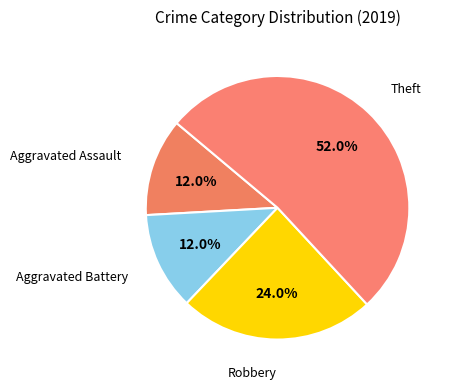

How many slices are in this pie chart?

4